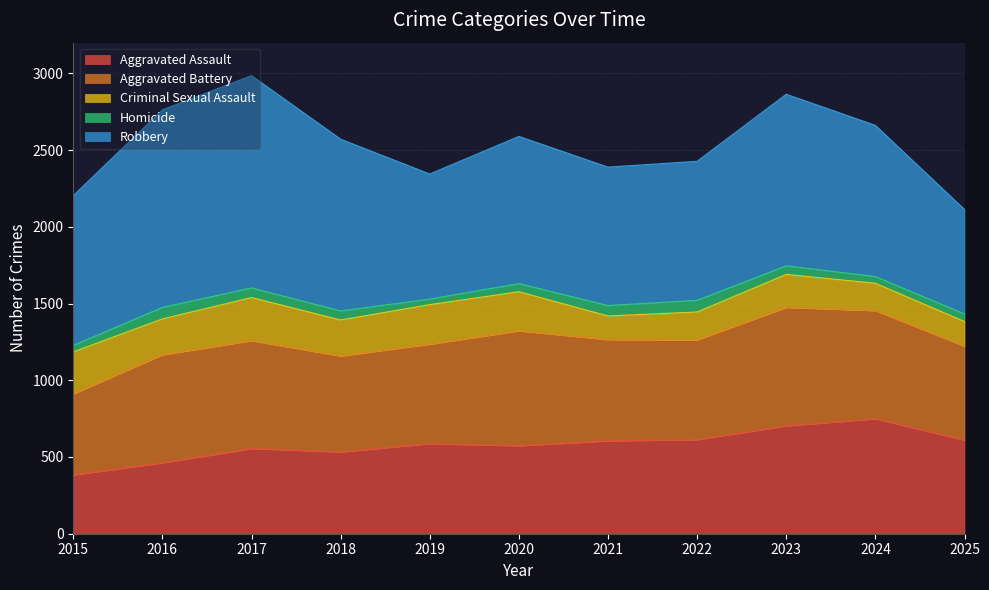

Reading right to left, what are all the values shown in this chart?

Aggravated Assault: 610	749	703	613	605	573	587	533	555	462	383
Aggravated Battery: 612	705	772	650	660	749	648	625	703	704	529
Criminal Sexual Assault: 161	178	215	182	154	255	258	235	281	234	273
Homicide: 49	44	56	76	68	53	36	59	63	75	42
Robbery: 681	985	1118	906	902	959	815	1119	1383	1287	976